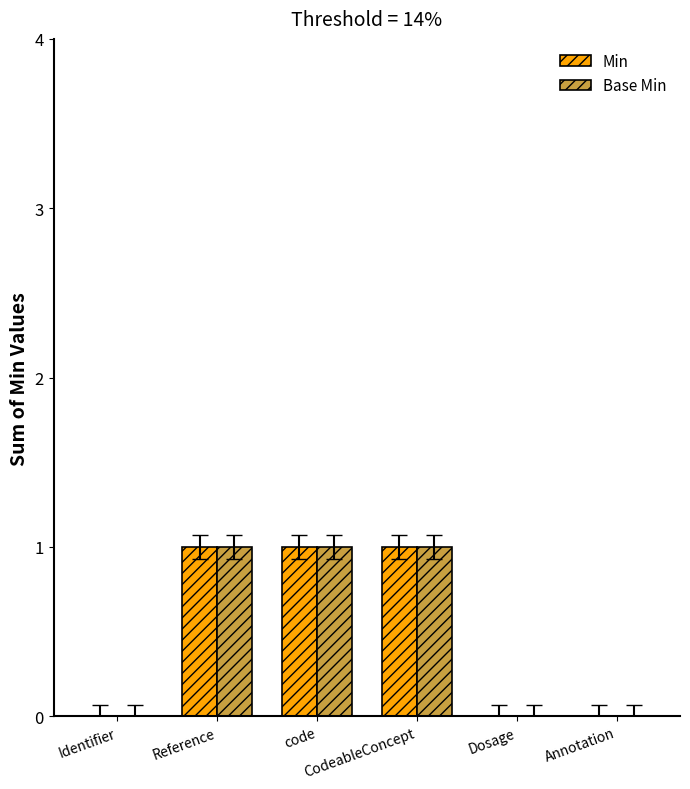

What is the sum of the Base Min values at Identifier and CodeableConcept?

1